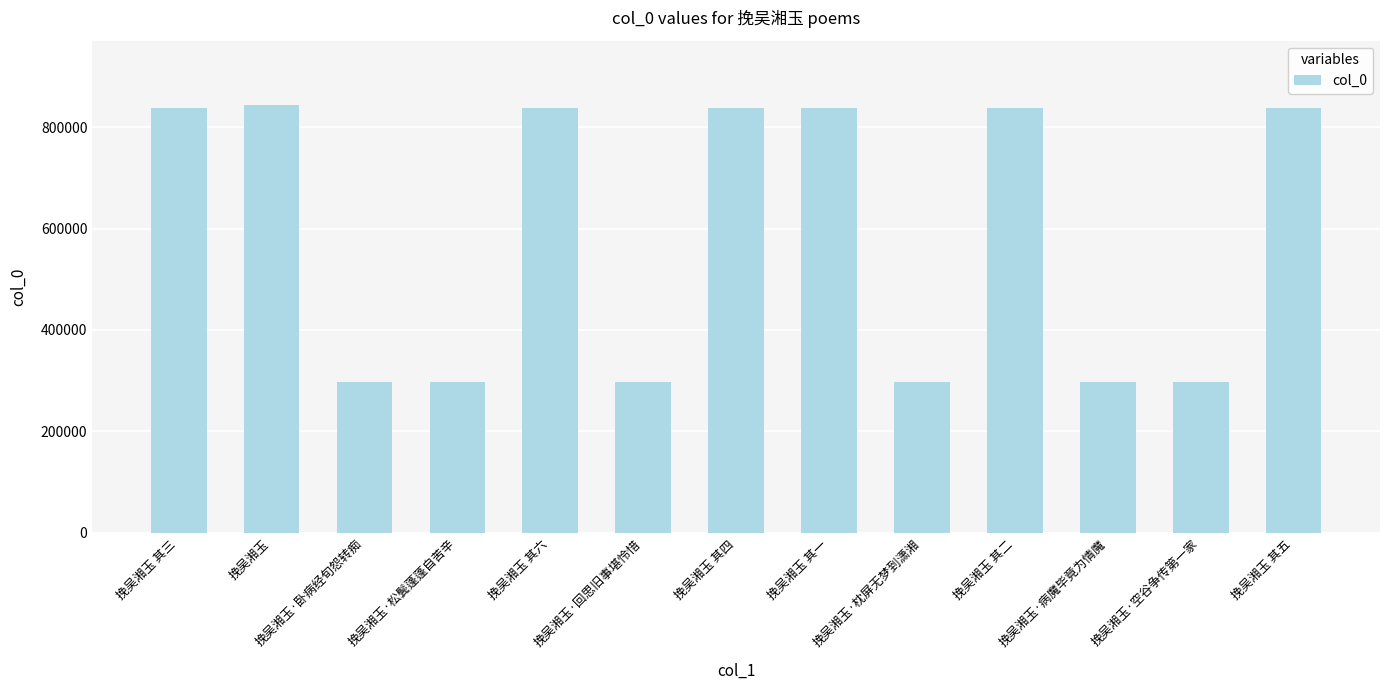

Which has a higher value, 挽吴湘玉 or 挽吴湘玉·松鬓蓬蓬自苦辛?

挽吴湘玉